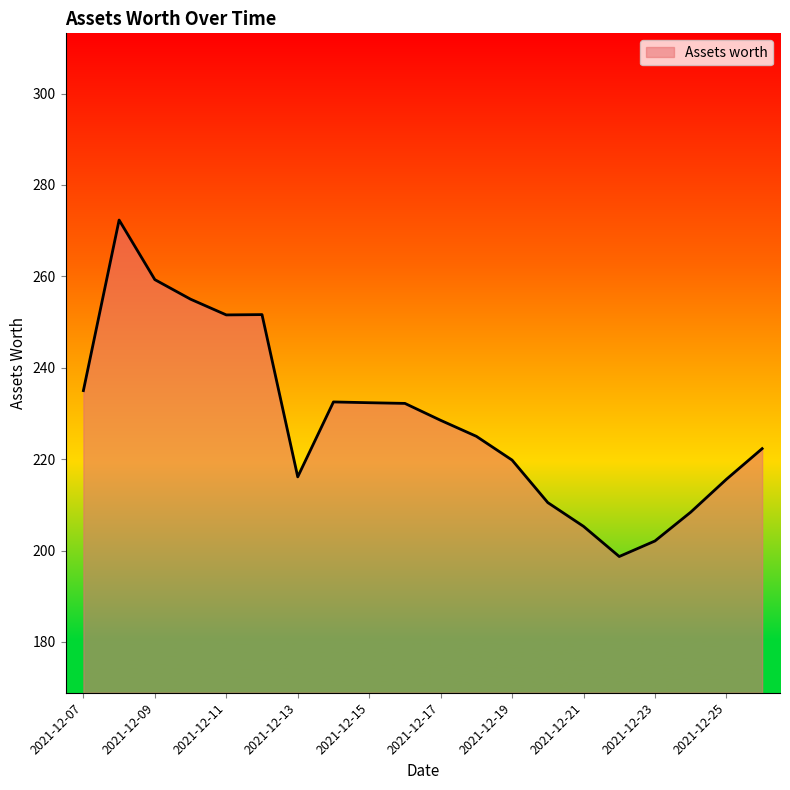

What is the difference between the maximum and minimum values?

73.6